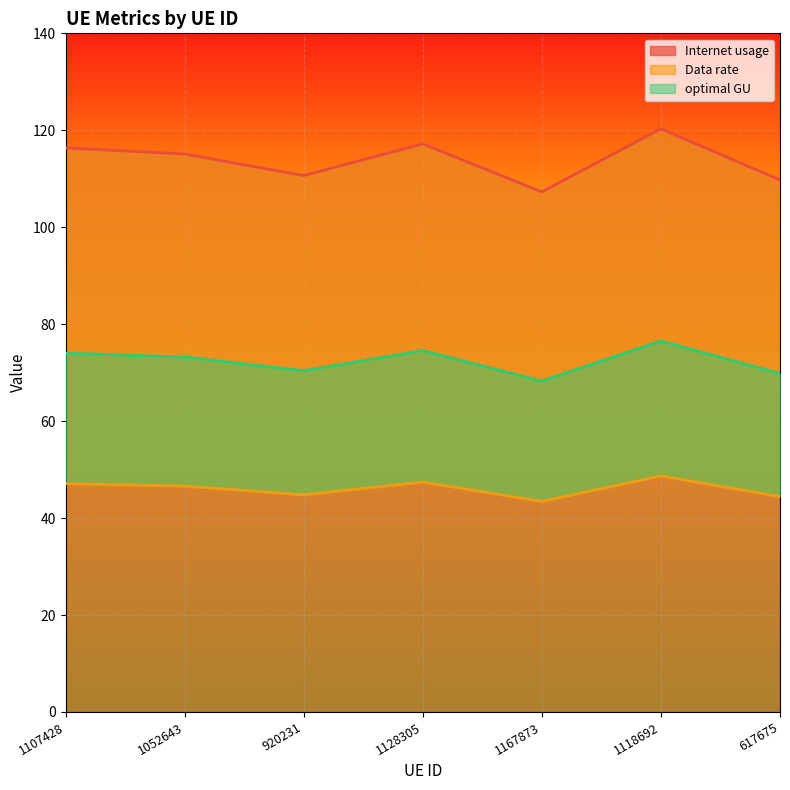

What is the difference between the maximum and minimum values in the Data rate series?

5.3